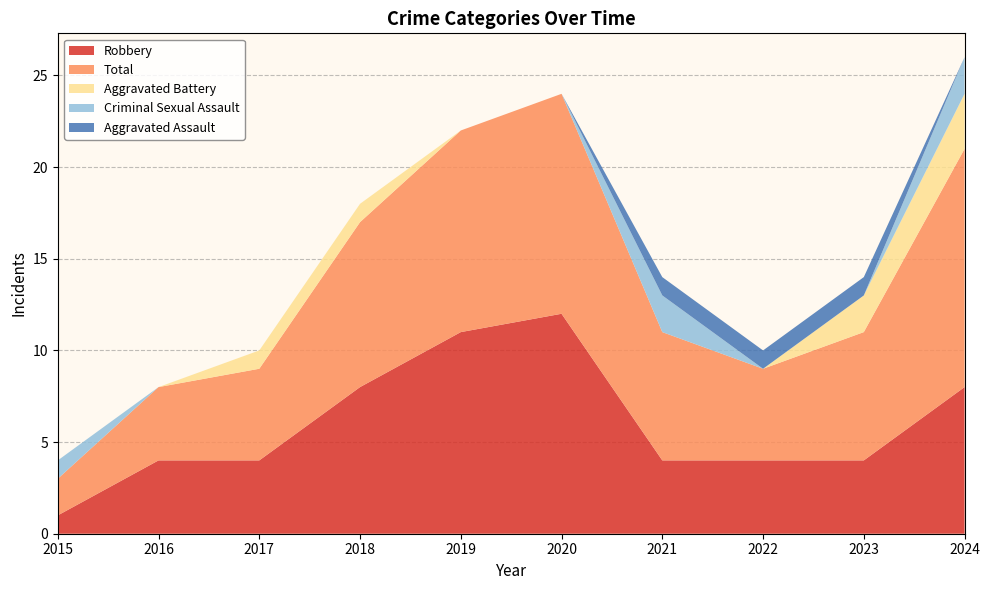

Reading left to right, extract all data points from this chart.

Robbery: 2015=1	2016=4	2017=4	2018=8	2019=11	2020=12	2021=4	2022=4	2023=4	2024=8
Total: 2015=2	2016=4	2017=5	2018=9	2019=11	2020=12	2021=7	2022=5	2023=7	2024=13
Aggravated Battery: 2015=0	2016=0	2017=1	2018=1	2019=0	2020=0	2021=0	2022=0	2023=2	2024=3
Criminal Sexual Assault: 2015=1	2016=0	2017=0	2018=0	2019=0	2020=0	2021=2	2022=0	2023=0	2024=2
Aggravated Assault: 2015=0	2016=0	2017=0	2018=0	2019=0	2020=0	2021=1	2022=1	2023=1	2024=0